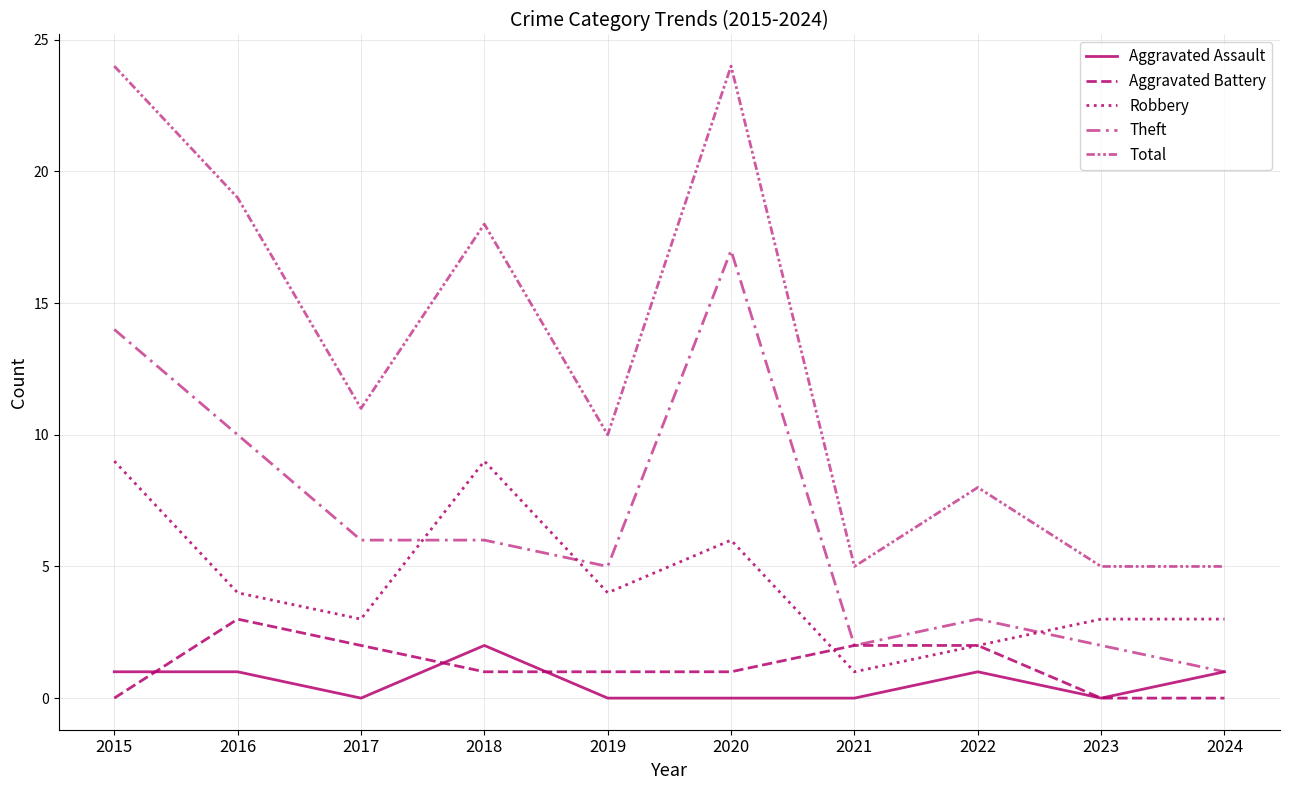

Does the chart have visible grid lines?

Yes